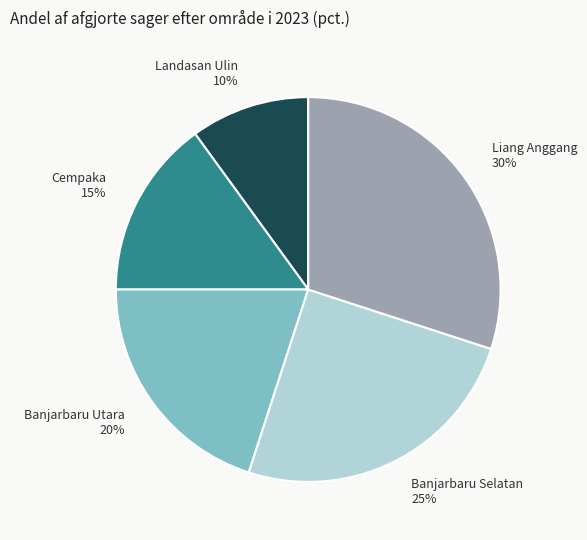

Is there any slice that represents more than half of the pie?

No